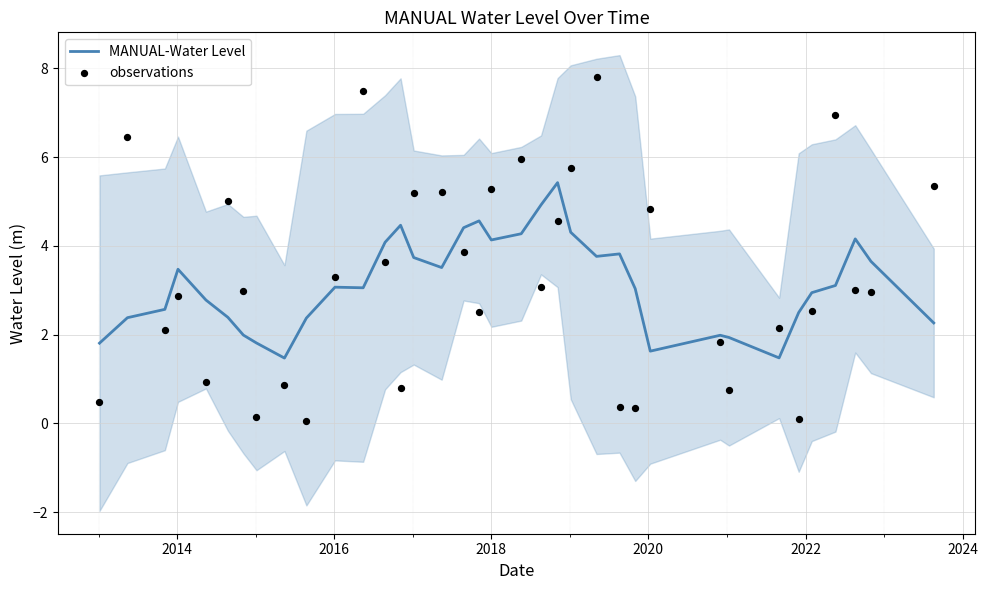

Which series has the widest spread of Y values?

observations